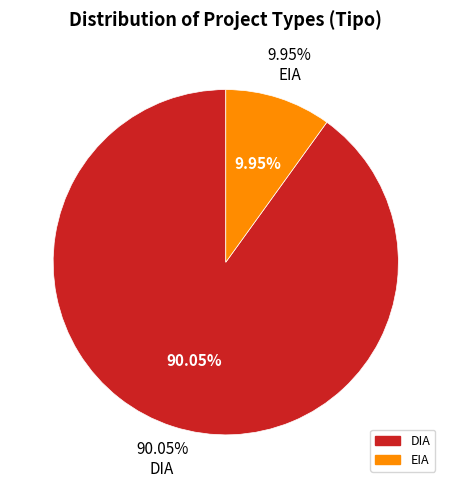

Which slice is the smallest?

EIA